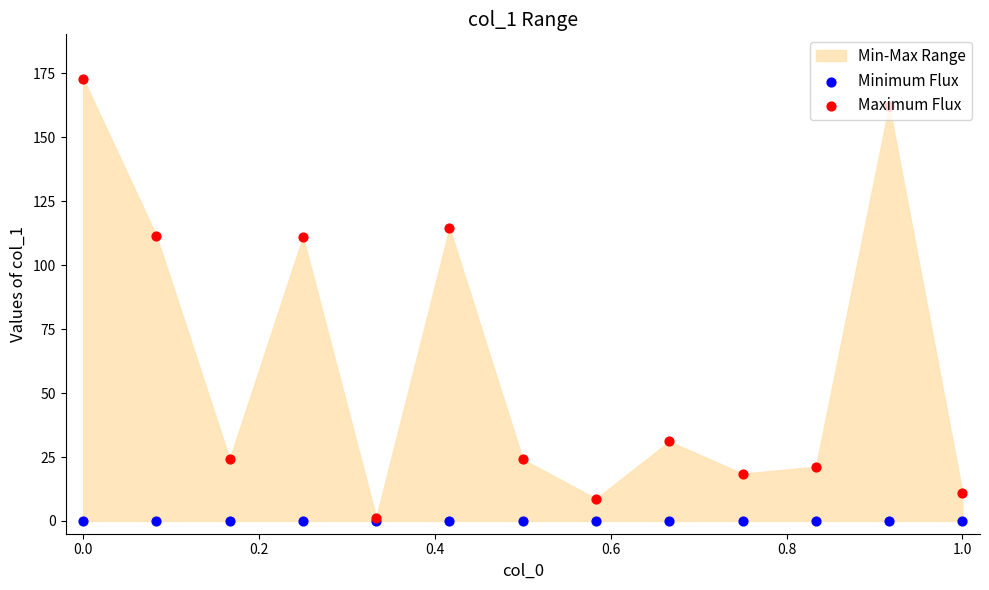

Which series has the widest spread of Y values?

Maximum Flux